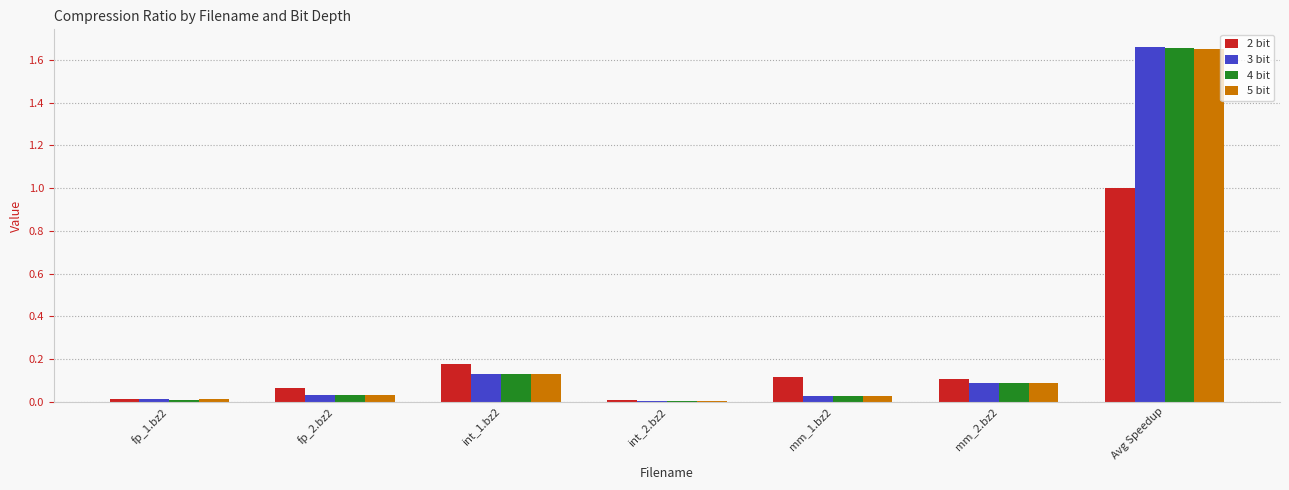

Which series changed the most between mm_2.bz2 and Avg Speedup?

3 bit